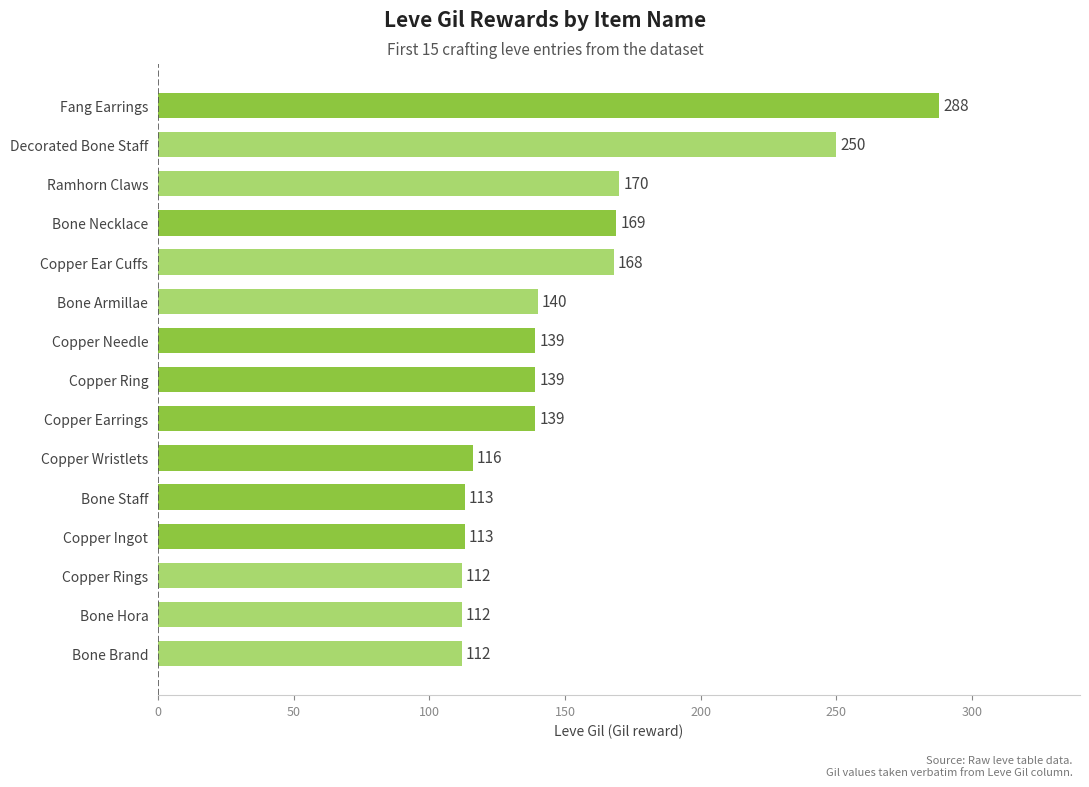

The chart shows a value of 139 at Copper Earrings. True or false?

True